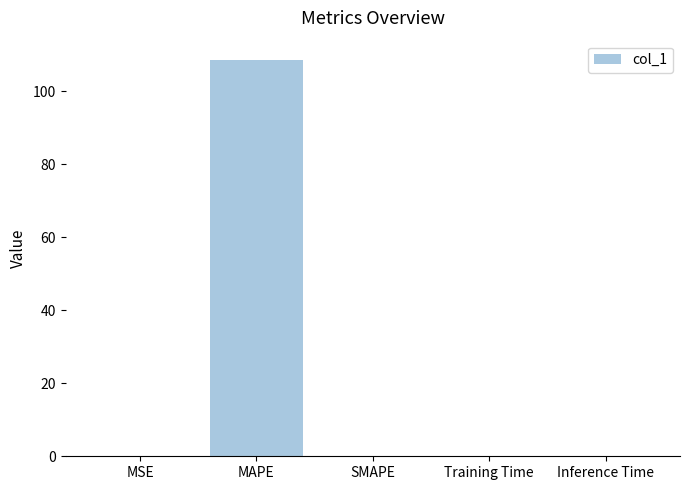

Which label corresponds to the largest value in the chart?

MAPE